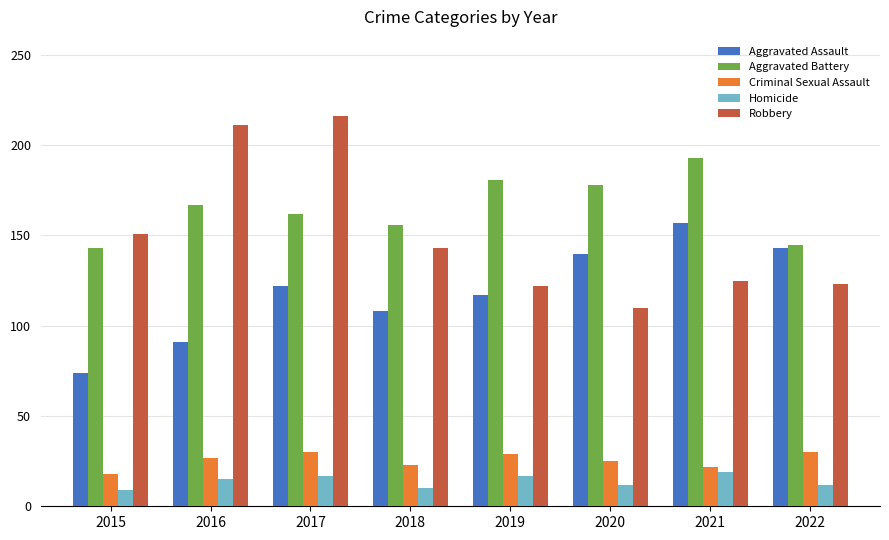

Count the number of data series in this chart.

5